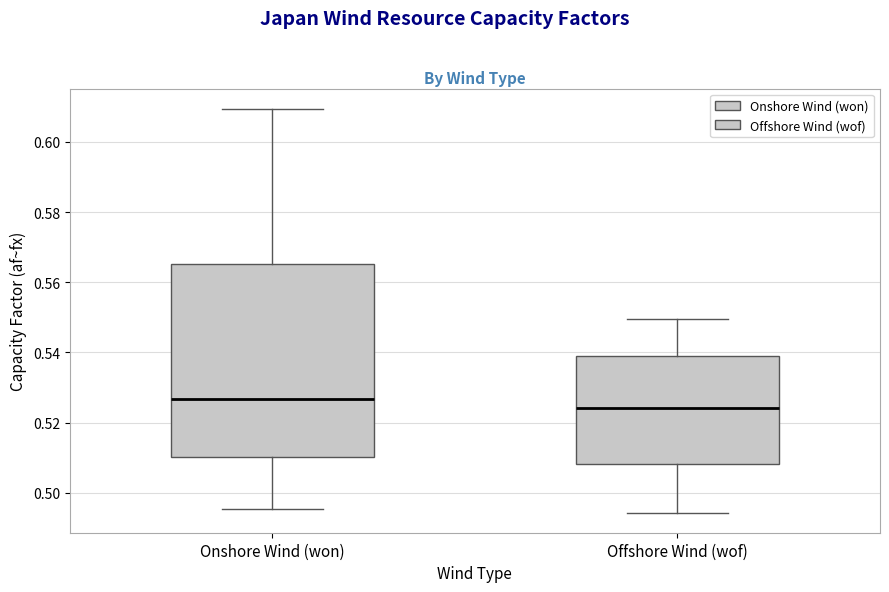

Comparing the boxes themselves (not the whiskers), which one is the tallest?

Onshore Wind (won)